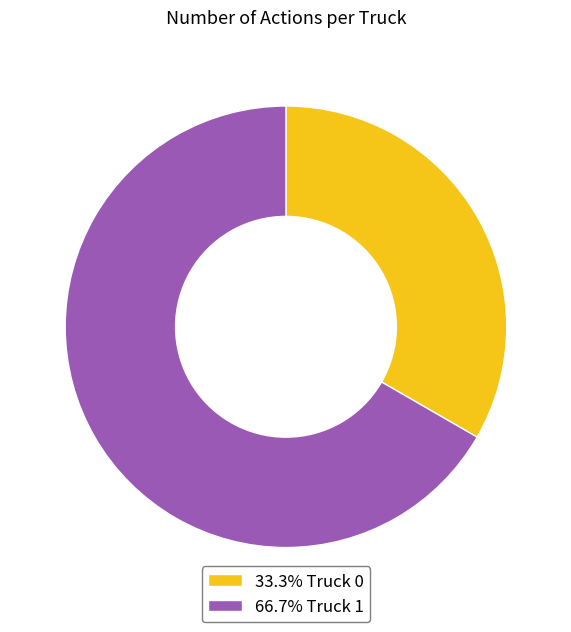

Is there a majority slice in this chart?

Yes